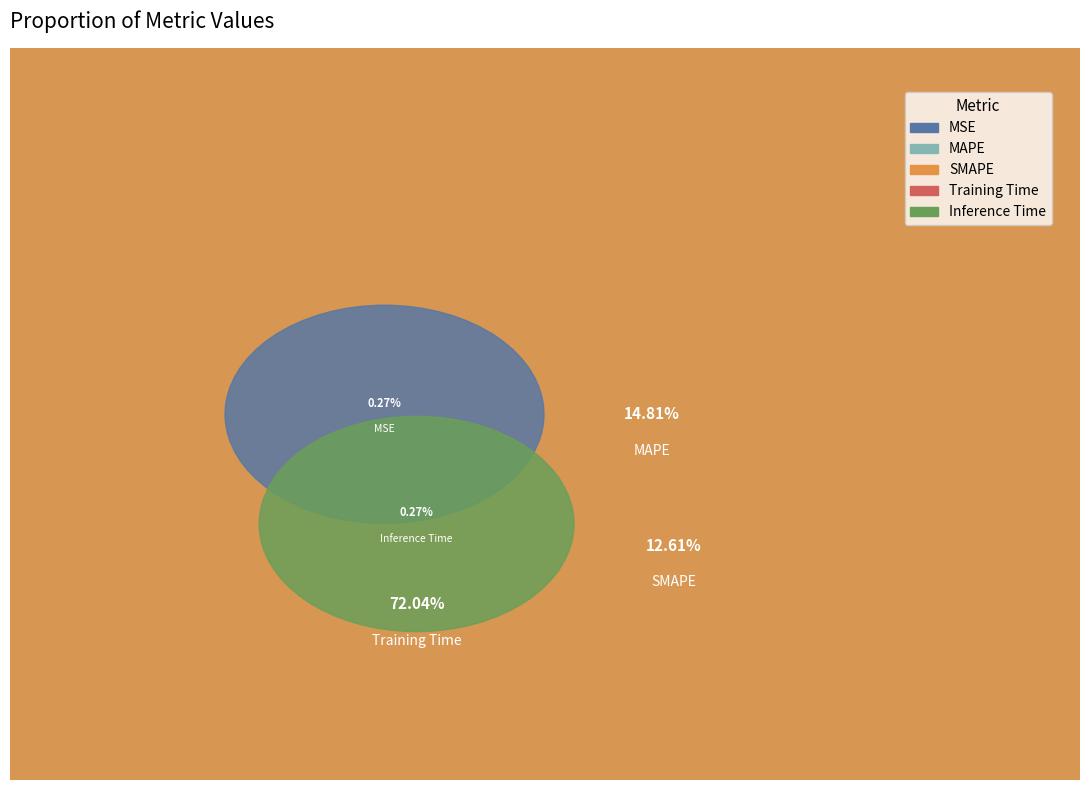

To the nearest percent, what portion does SMAPE represent?

13%